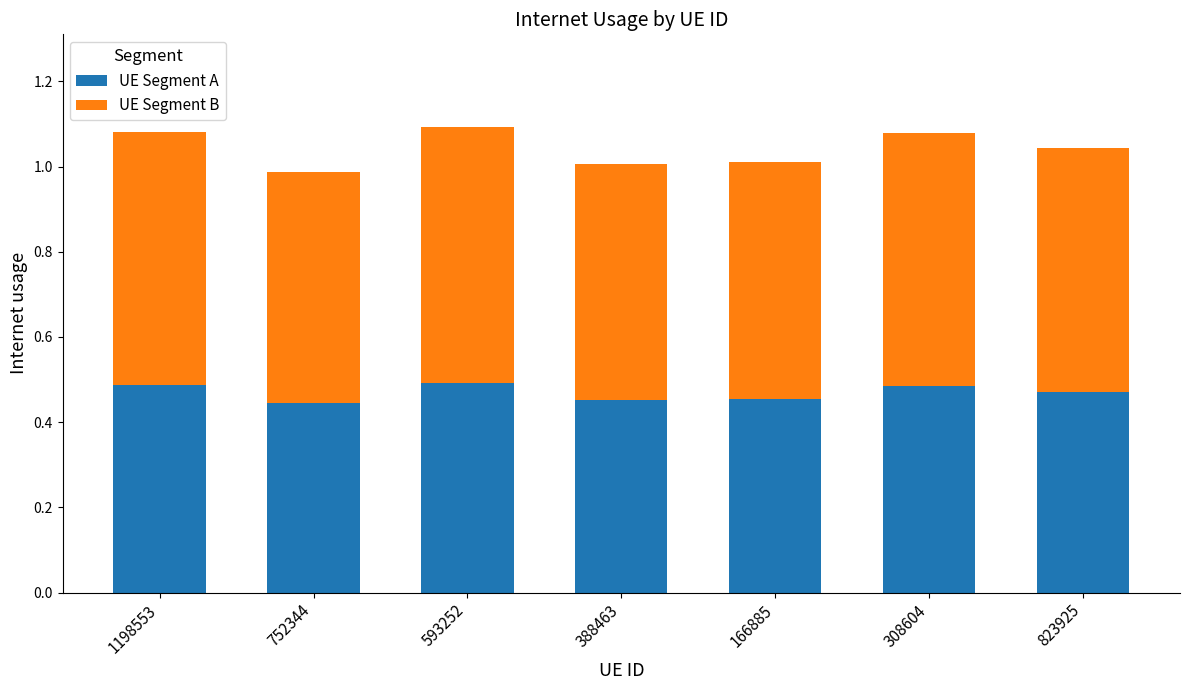

What is the sum of all UE Segment A values?

3.3